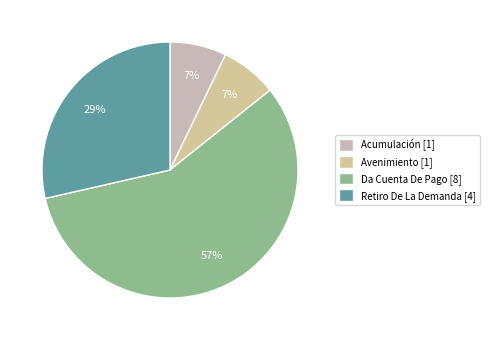

Between Acumulación and Retiro De La Demanda, which is larger?

Retiro De La Demanda